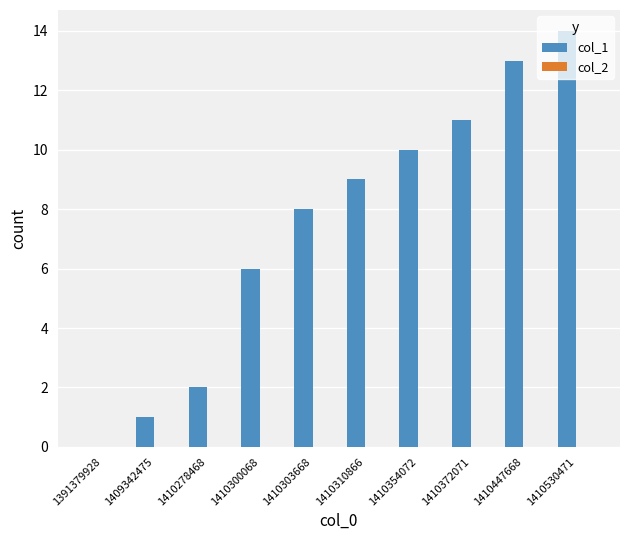

What is the change in value from 1410354072 to 1410447668?

+3